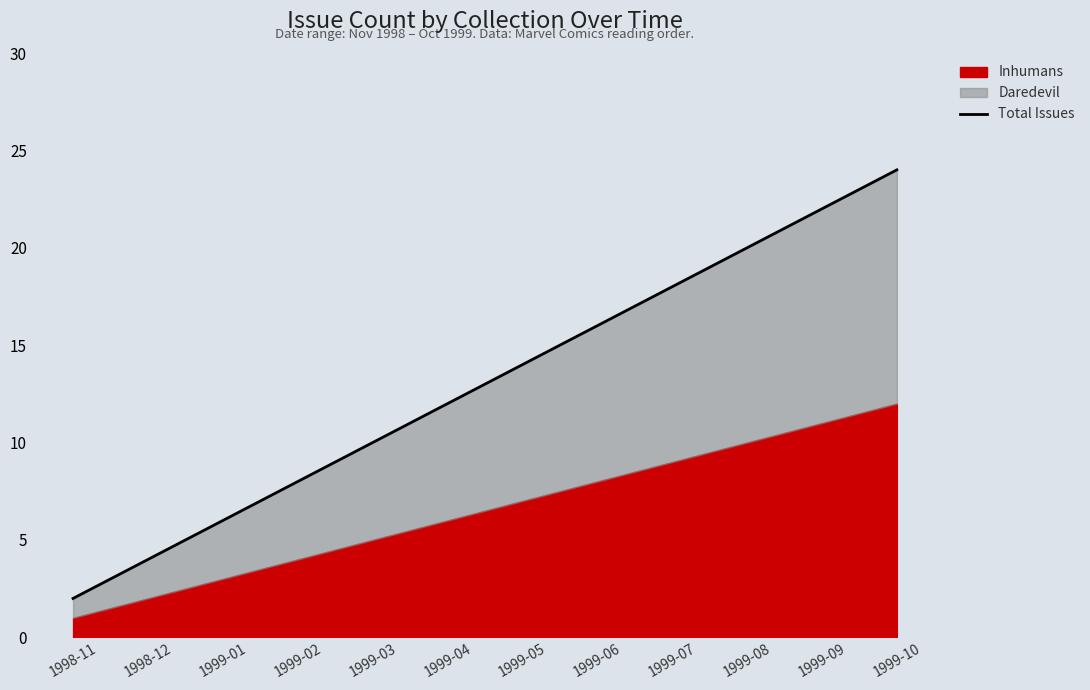

Which category has the highest value across all series?

1999-10